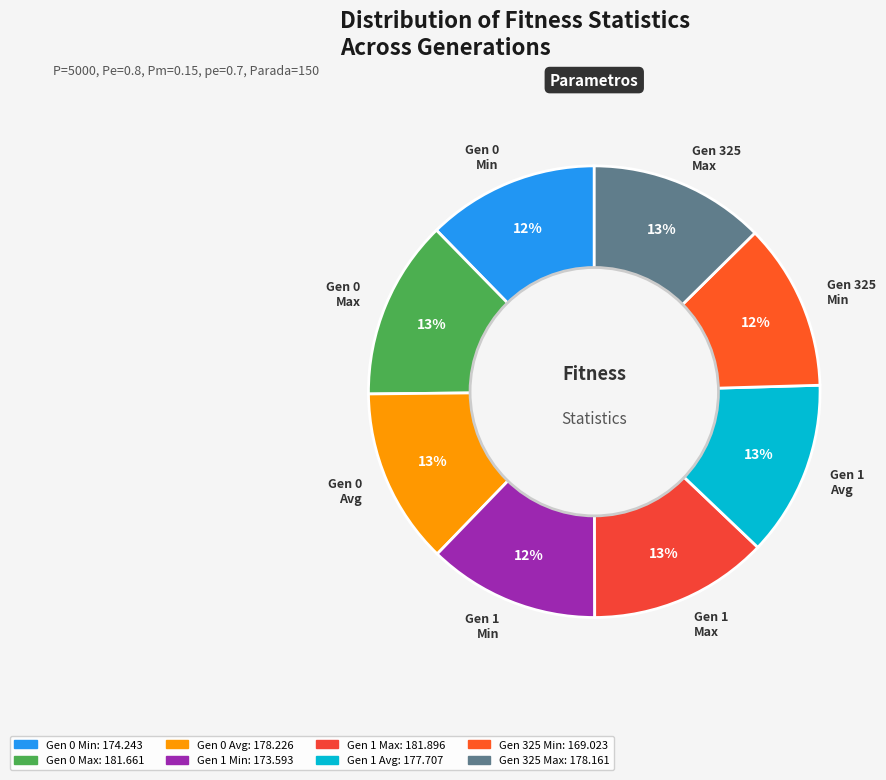

To the nearest percent, what is the average slice percentage?

12%